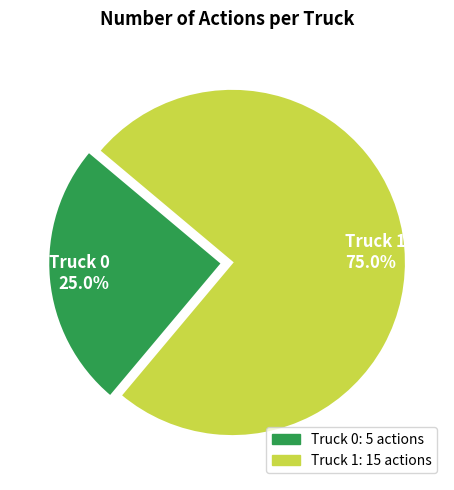

What percentage is NOT represented by Truck 1?

25.0%